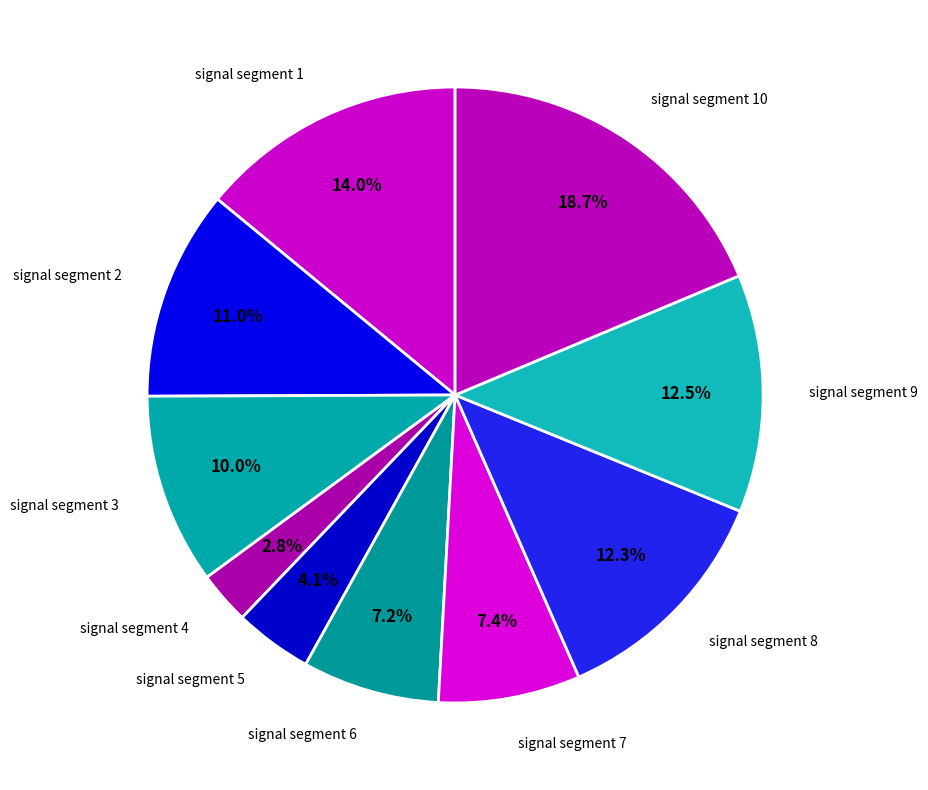

Do signal segment 10 and signal segment 9 together represent more than half of the pie?

No